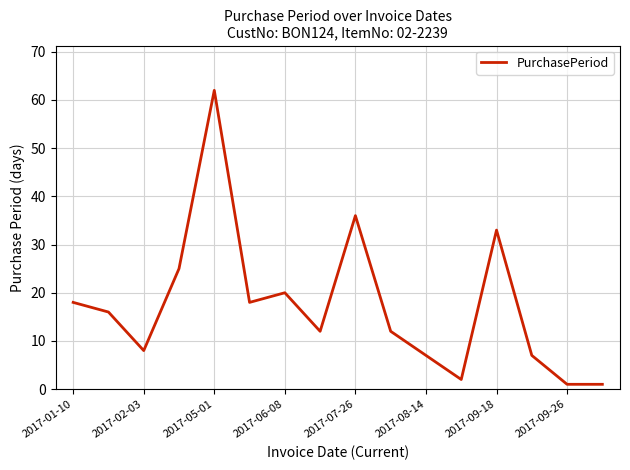

What is the average value?

17